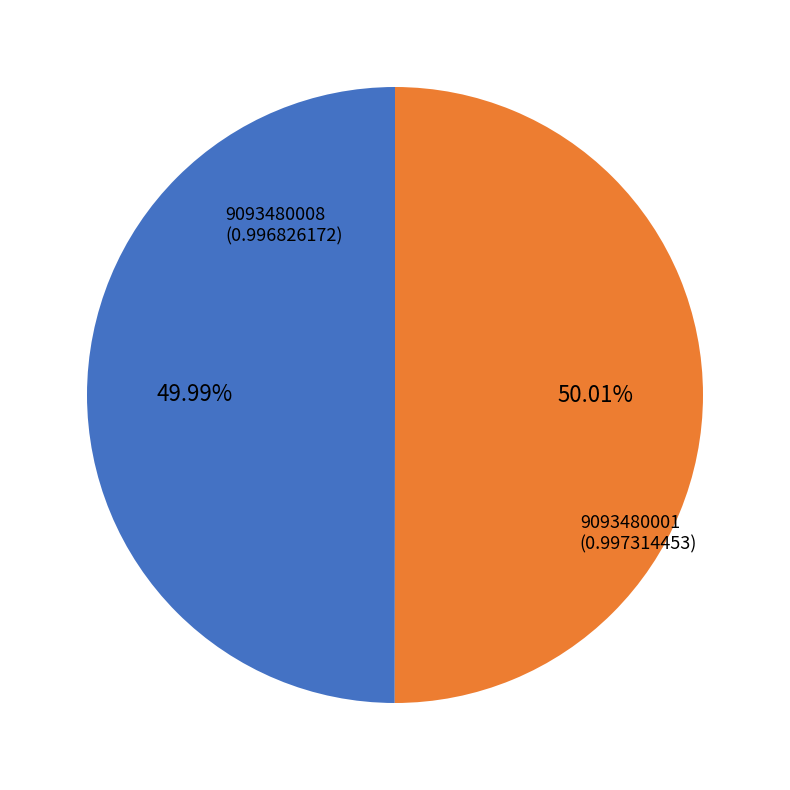

How many slices are in this pie chart?

2